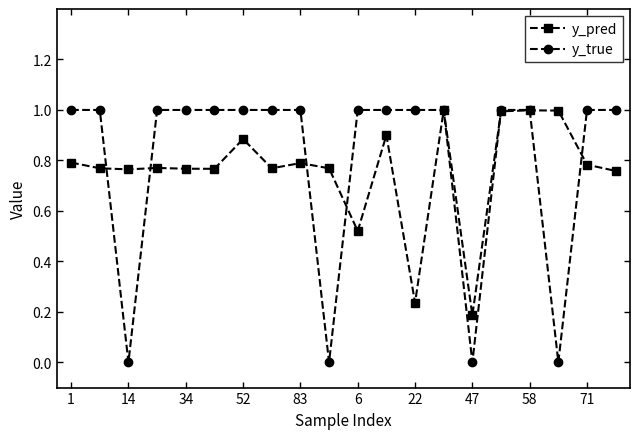

Count the number of categories in the chart.

20